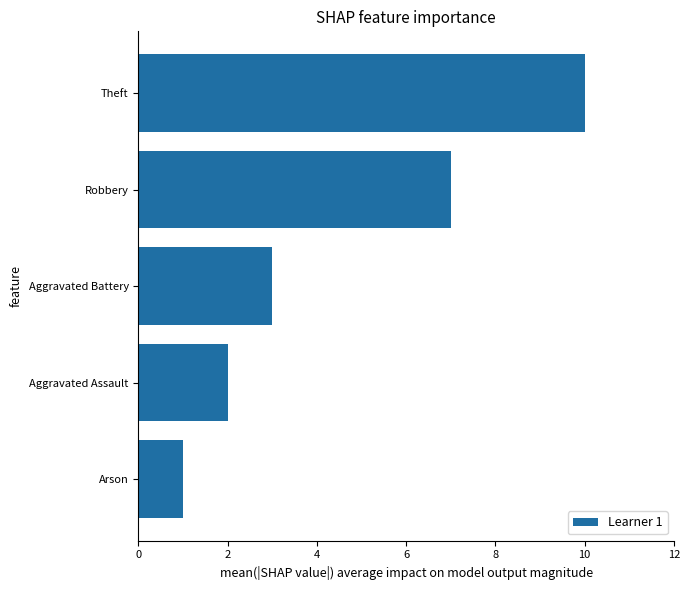

Are the bars grouped side by side (vs. stacked)?

No